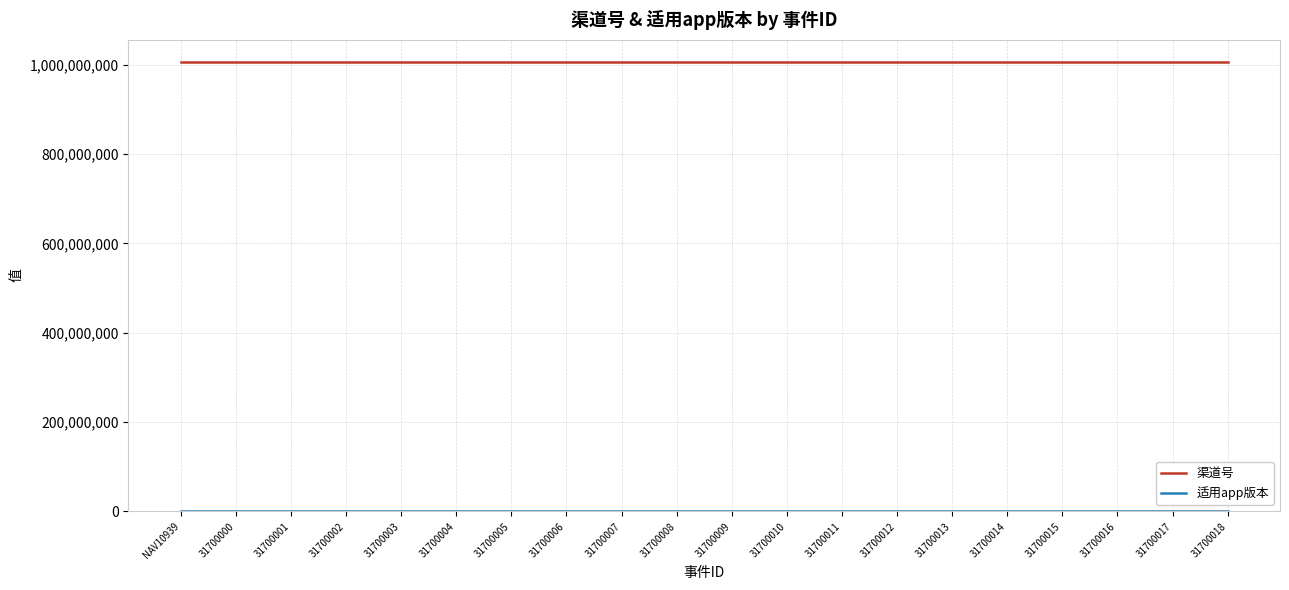

Is this an area chart (filled region under the line)?

No